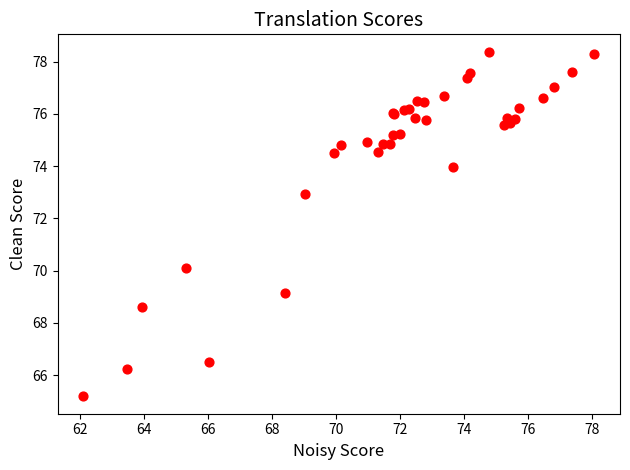

What Y value in the scatter plot is closest to 71?

70.1